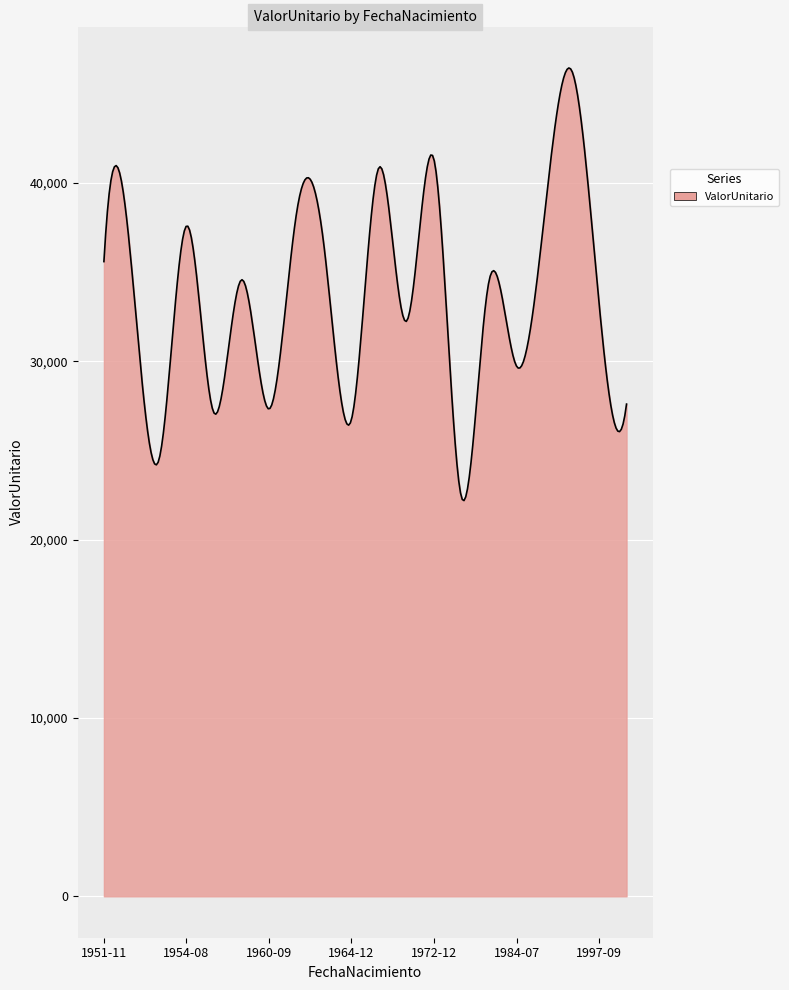

What is the minimum value shown in the chart?

22190.3